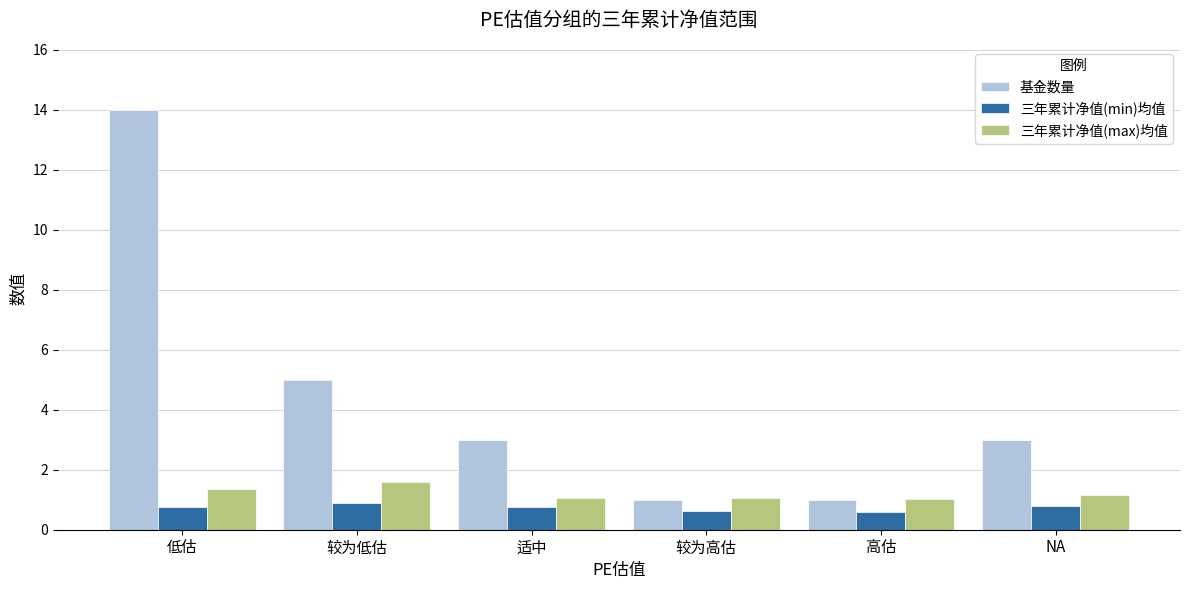

True or false: 基金数量 has a value of 5.0 at 较为低估.

True